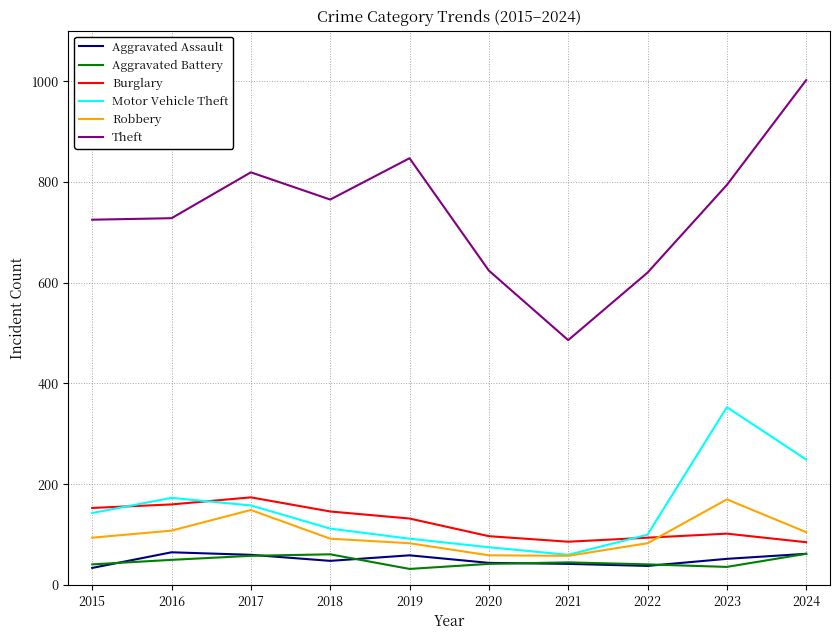

What value does the Robbery series have at 2016?

108